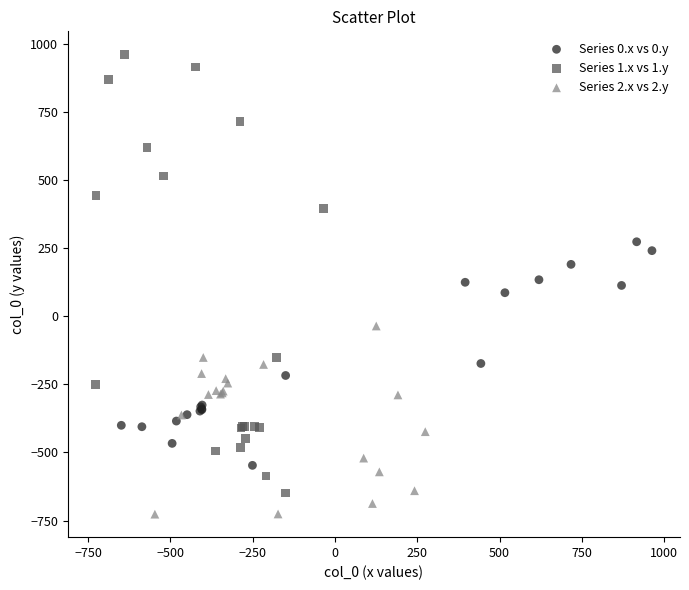

Which series reaches the maximum Y coordinate?

Series 1.x vs 1.y